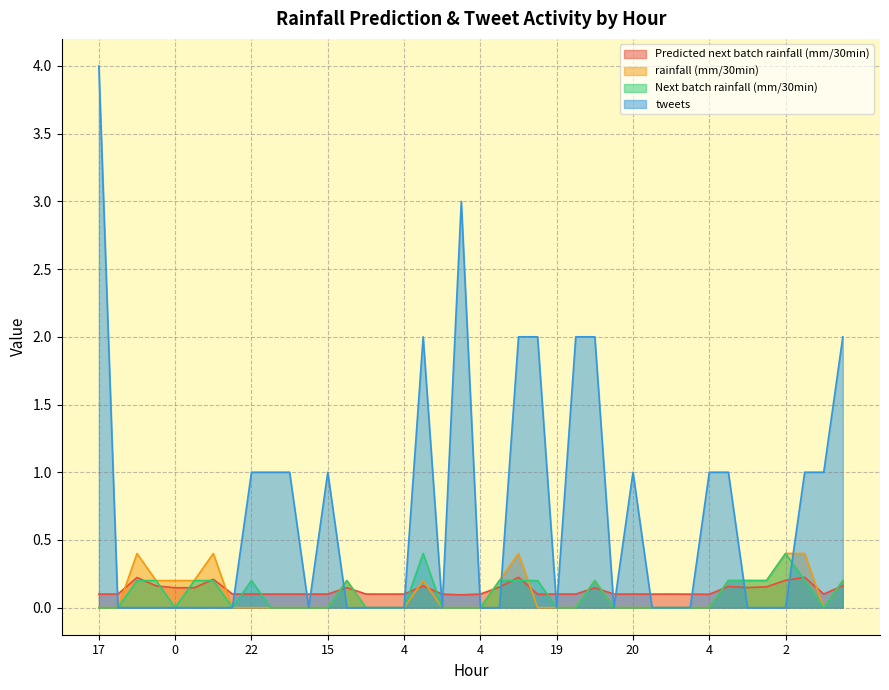

Rank the series by their maximum value, from highest to lowest.

tweets, rainfall (mm/30min), Next batch rainfall (mm/30min), Predicted next batch rainfall (mm/30min)